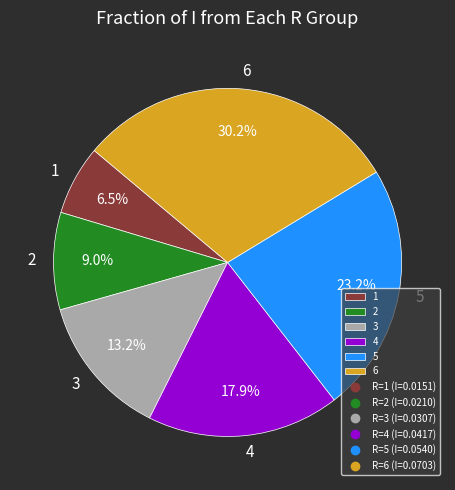

How many segments does this pie chart have?

6